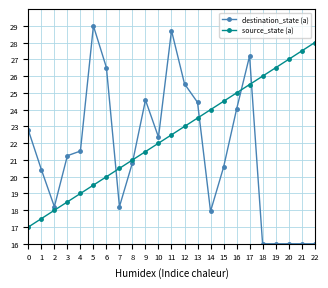

Reading left to right, transcribe all the data shown in this chart.

destination_state (a): 22.8	20.4	18.2	21.3	21.5	29.0	26.5	18.2	20.8	24.6	22.4	28.7	25.5	24.4	17.9	20.6	24.0	27.2	16.0	16.0	16.0	16.0	16.0
source_state (a): 17.0	17.5	18.0	18.5	19.0	19.5	20.0	20.5	21.0	21.5	22.0	22.5	23.0	23.5	24.0	24.5	25.0	25.5	26.0	26.5	27.0	27.5	28.0